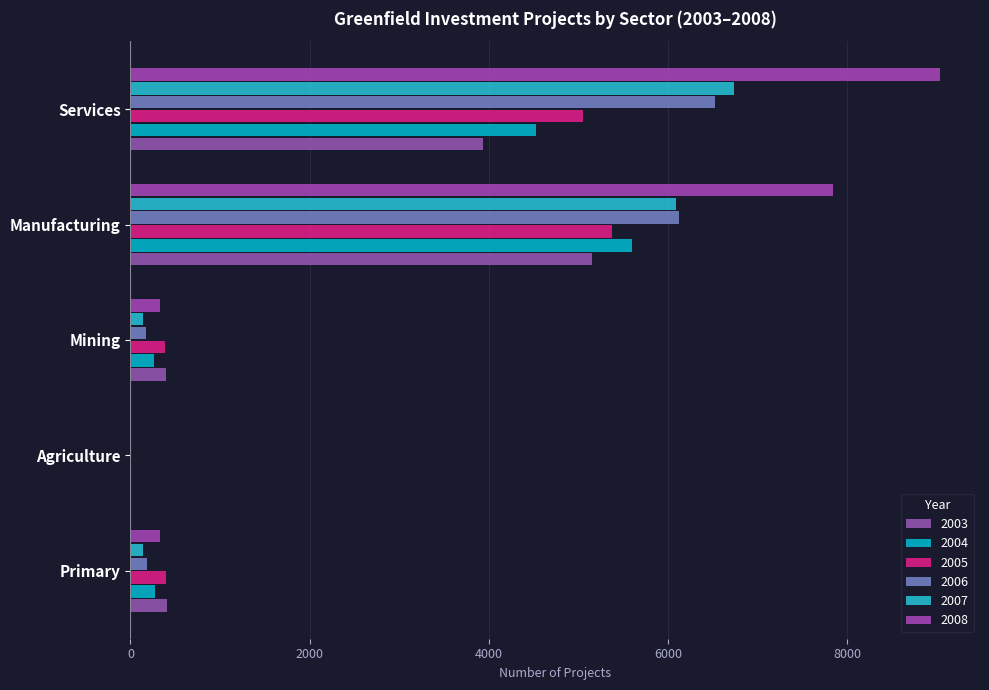

Which label corresponds to the smallest value in the chart?

Agriculture